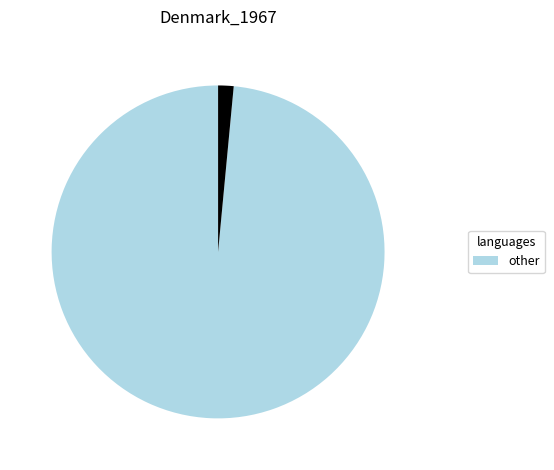

Count the number of slices in the pie.

2